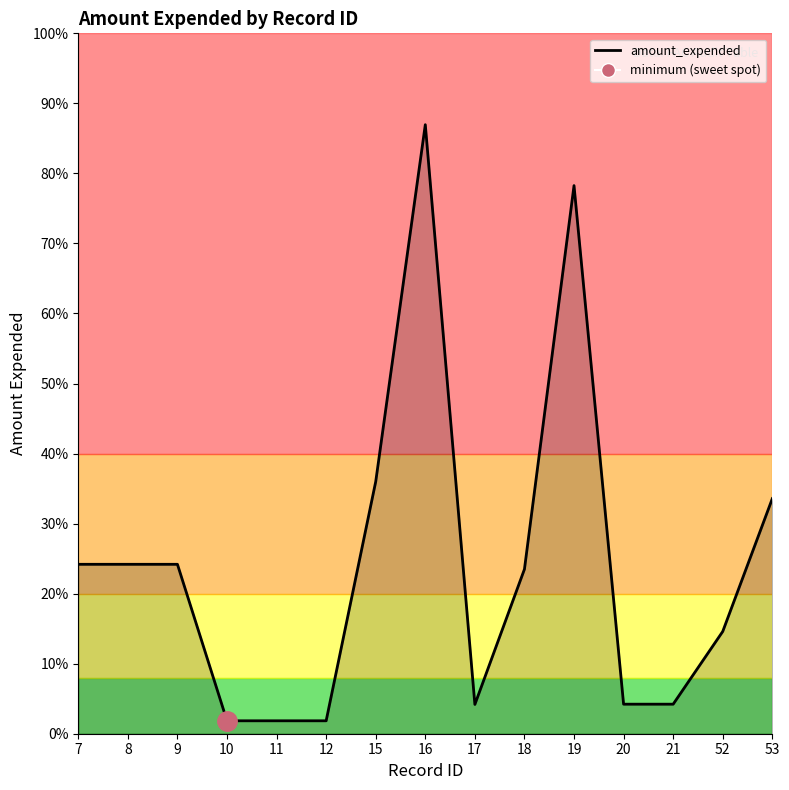

Does the chart display data point markers on the line(s)?

No